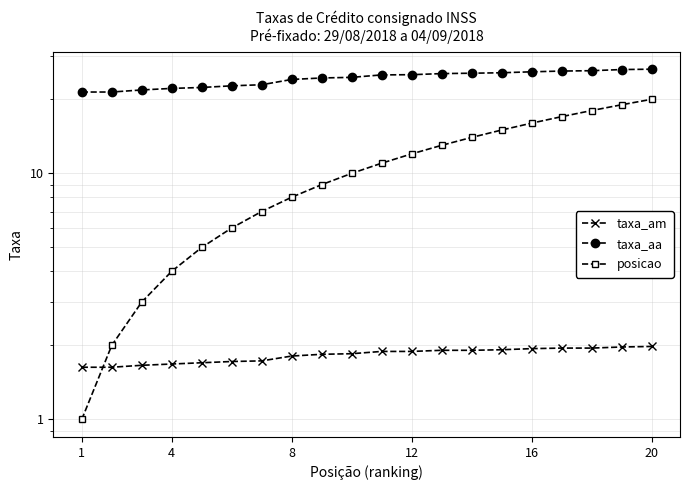

Does the chart have visible grid lines?

Yes